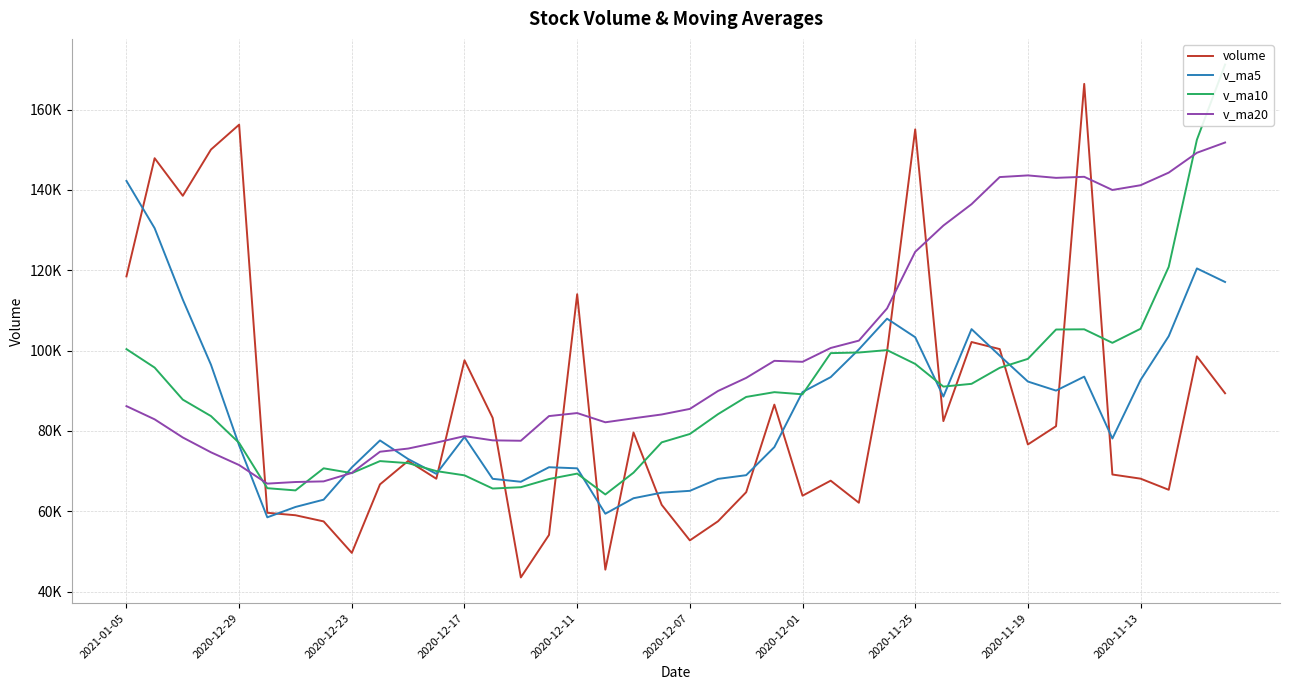

Is it true that v_ma20 equals 100776.4 at 2020-12-07?

False